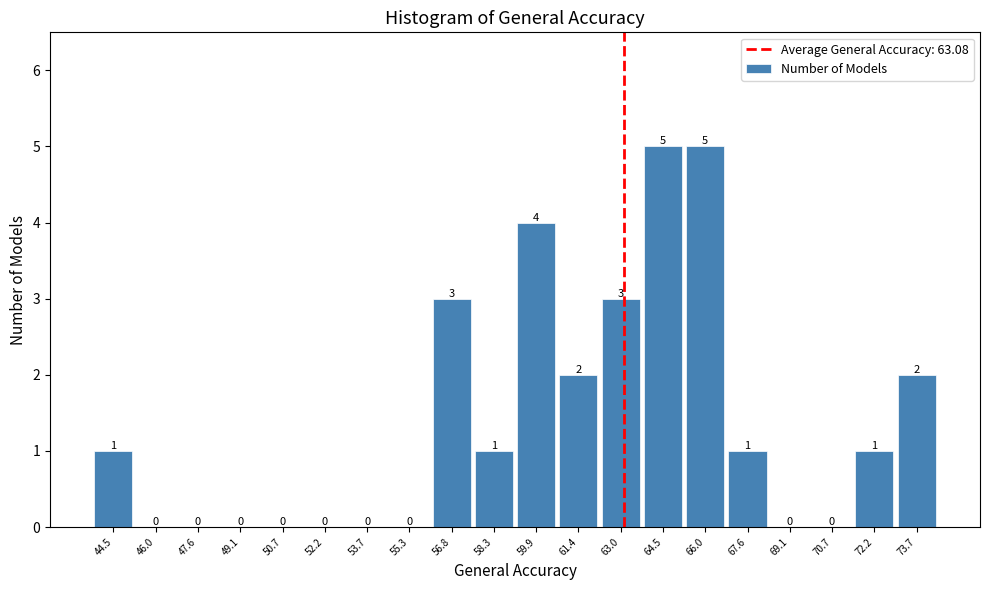

What is the height of the bar covering 65.2 to 66.8 on the x-axis? The bar edges are not printed on the chart, so give them approximately, as read against the axis.

5